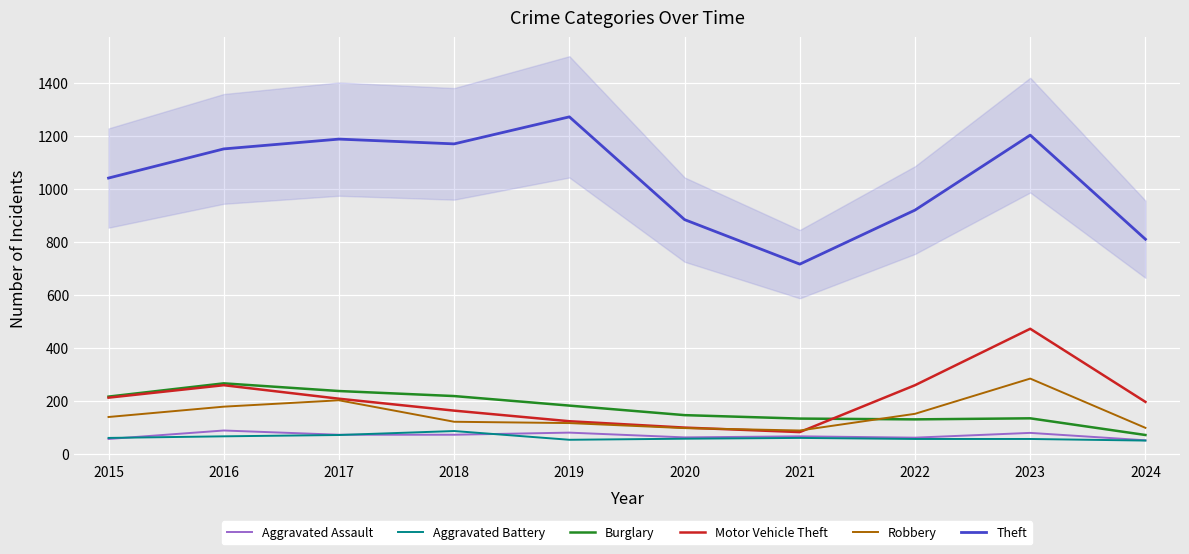

Reading left to right, extract all data points from this chart.

Aggravated Assault: 56	88	72	72	80	62	66	61	79	51
Aggravated Battery: 60	66	71	86	53	57	60	56	56	50
Burglary: 216	266	237	218	182	146	133	130	134	71
Motor Vehicle Theft: 212	259	208	163	123	99	82	259	472	196
Robbery: 139	178	202	121	116	97	88	151	284	98
Theft: 1041	1151	1188	1170	1272	884	716	920	1203	810